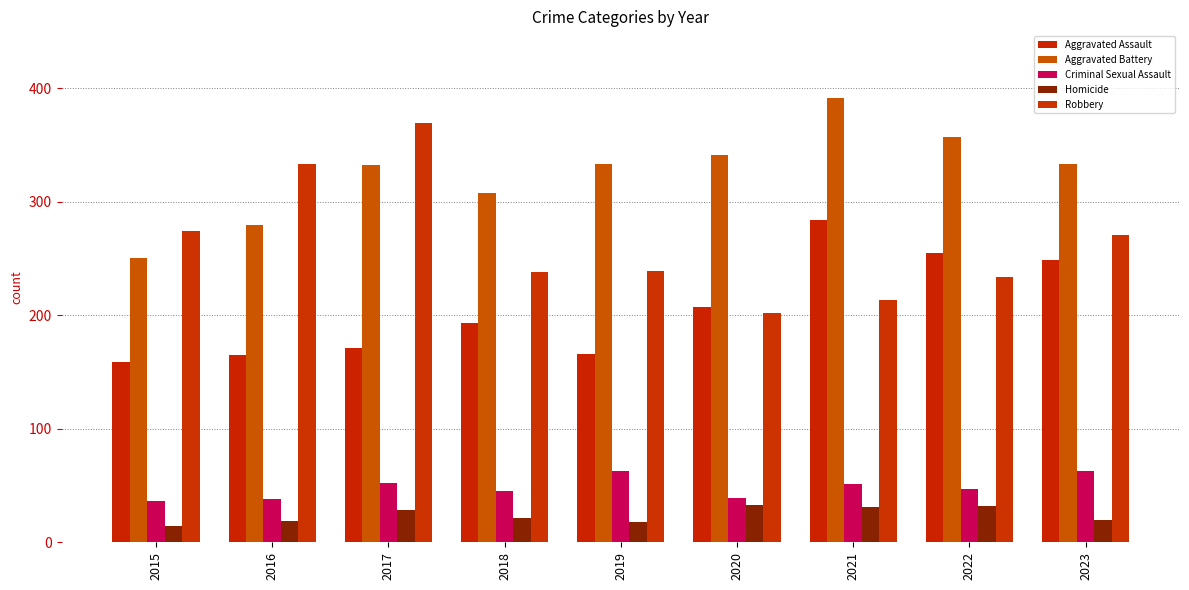

Count the number of data series in this chart.

5